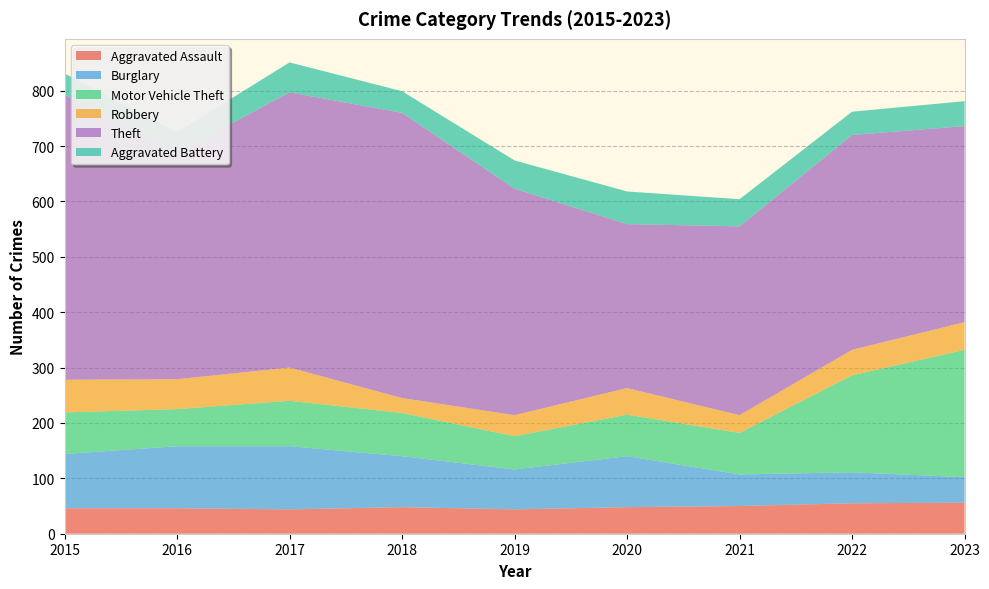

Reading left to right, list all the values displayed in this chart.

Aggravated Assault: 2015=46	2016=46	2017=44	2018=48	2019=44	2020=48	2021=50	2022=55	2023=56
Burglary: 2015=98	2016=112	2017=114	2018=92	2019=72	2020=92	2021=57	2022=56	2023=46
Motor Vehicle Theft: 2015=75	2016=67	2017=82	2018=78	2019=60	2020=75	2021=75	2022=175	2023=230
Robbery: 2015=59	2016=54	2017=60	2018=27	2019=38	2020=48	2021=32	2022=46	2023=50
Theft: 2015=515	2016=409	2017=497	2018=515	2019=409	2020=296	2021=341	2022=388	2023=354
Aggravated Battery: 2015=38	2016=37	2017=54	2018=39	2019=51	2020=59	2021=49	2022=42	2023=45